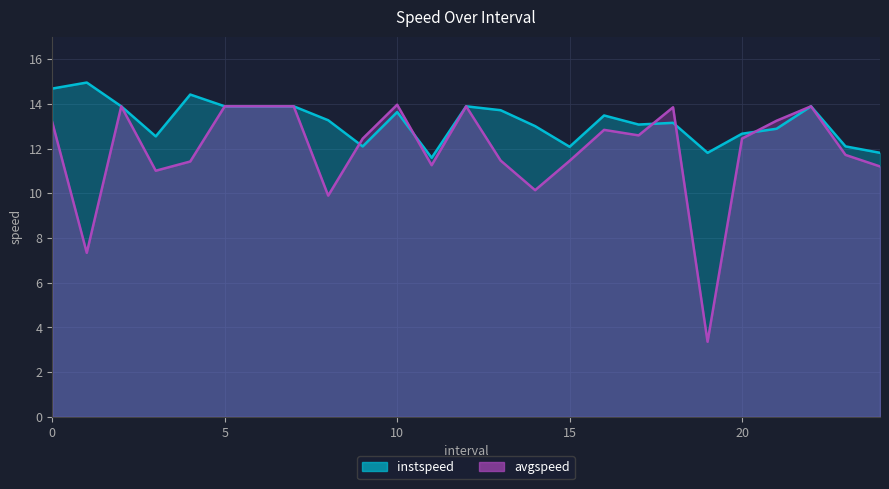

True or false: instspeed and avgspeed cross at least once.

True